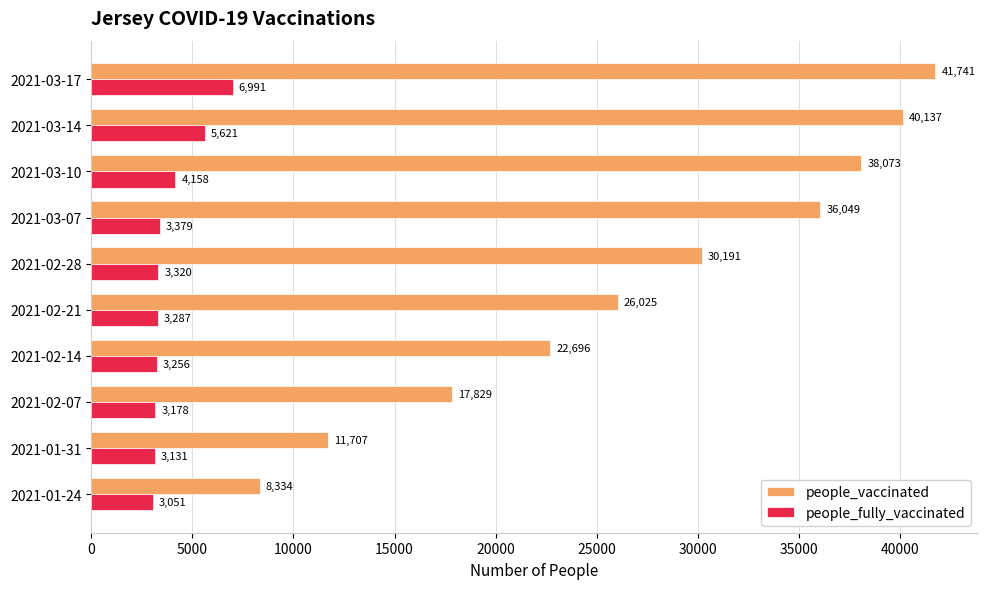

What is the difference between the second highest and second lowest values in the people_vaccinated series?

28430